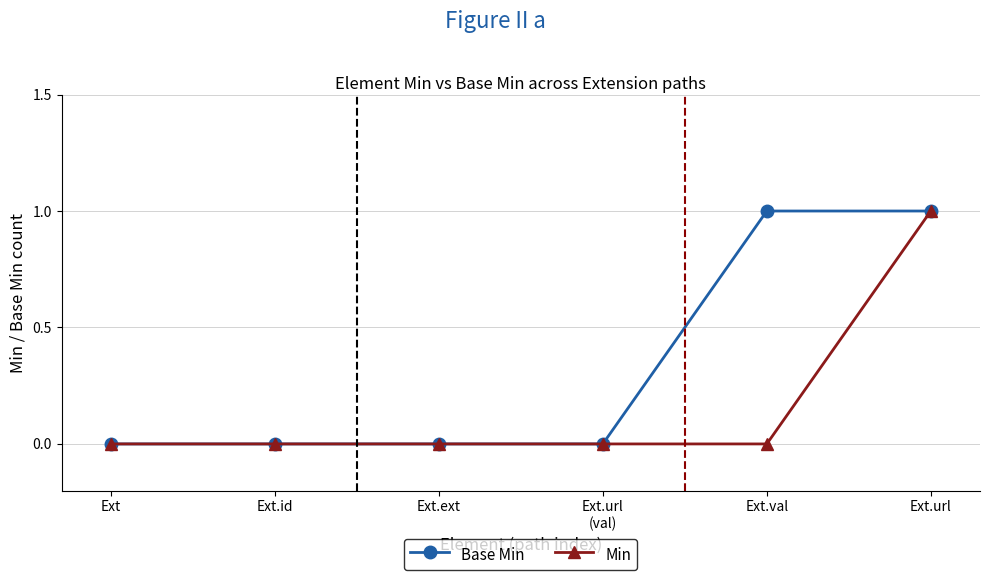

Reading left to right, extract all data points from this chart.

Base Min: Ext=0	Ext.id=0	Ext.ext=0	Ext.url
(val)=0	Ext.val=1	Ext.url=1
Min: Ext=0	Ext.id=0	Ext.ext=0	Ext.url
(val)=0	Ext.val=0	Ext.url=1